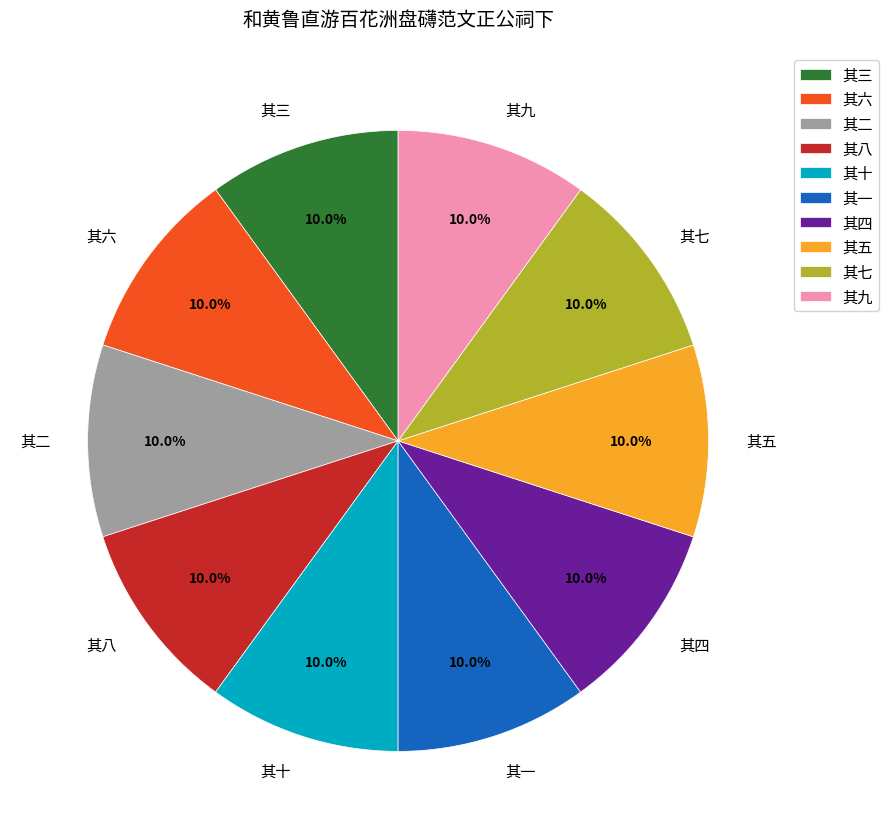

To the nearest percent, what percentage of the pie is 其十?

10%